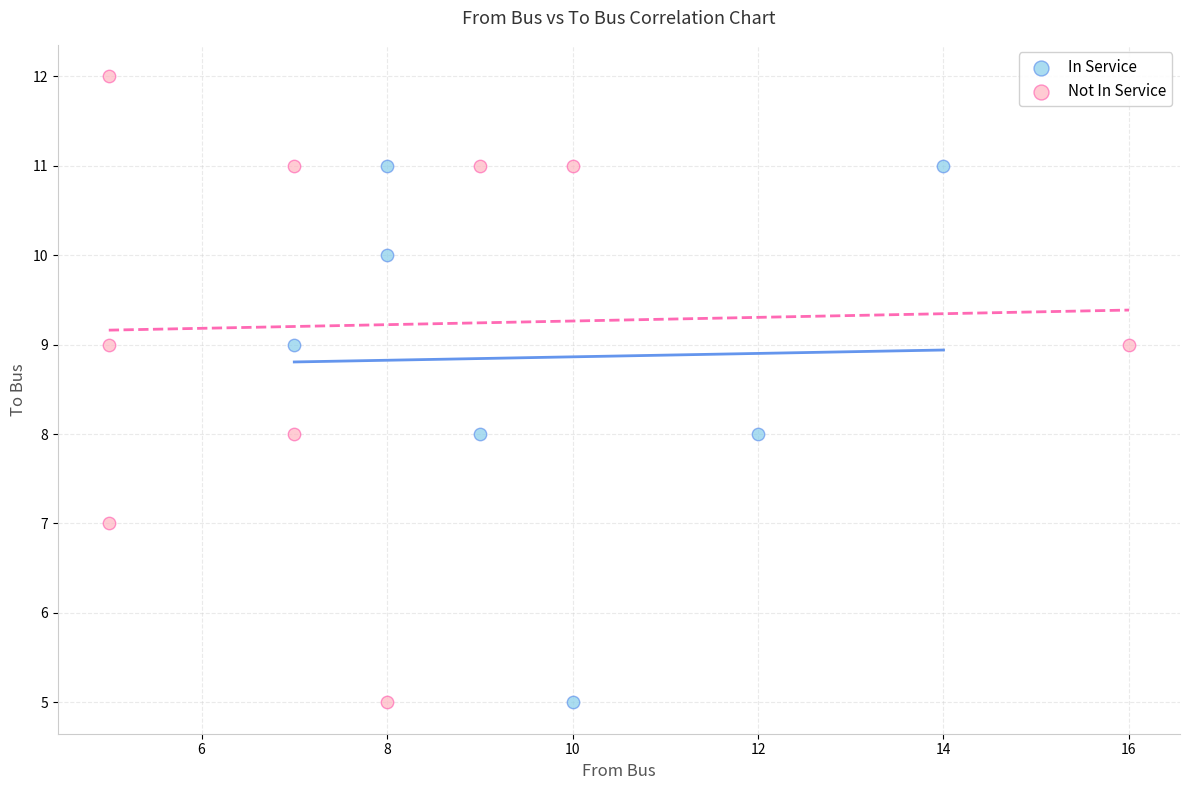

Which series has the largest Y range (max minus min)?

Not In Service